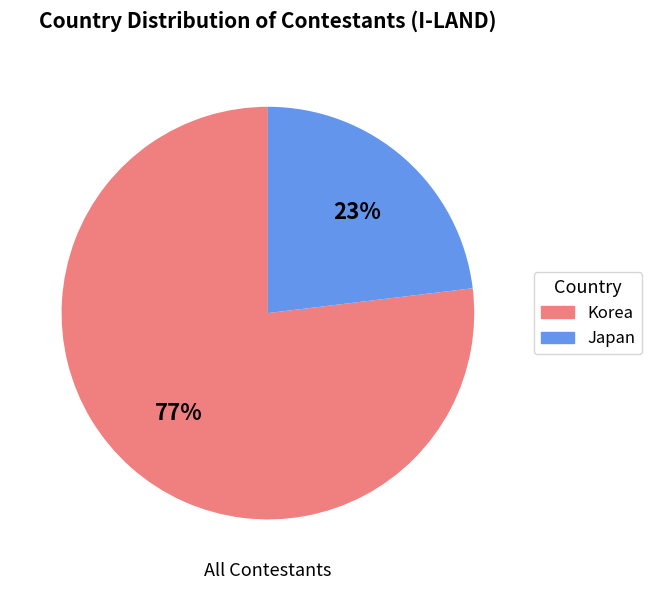

To the nearest percent, what is the average slice percentage?

50%